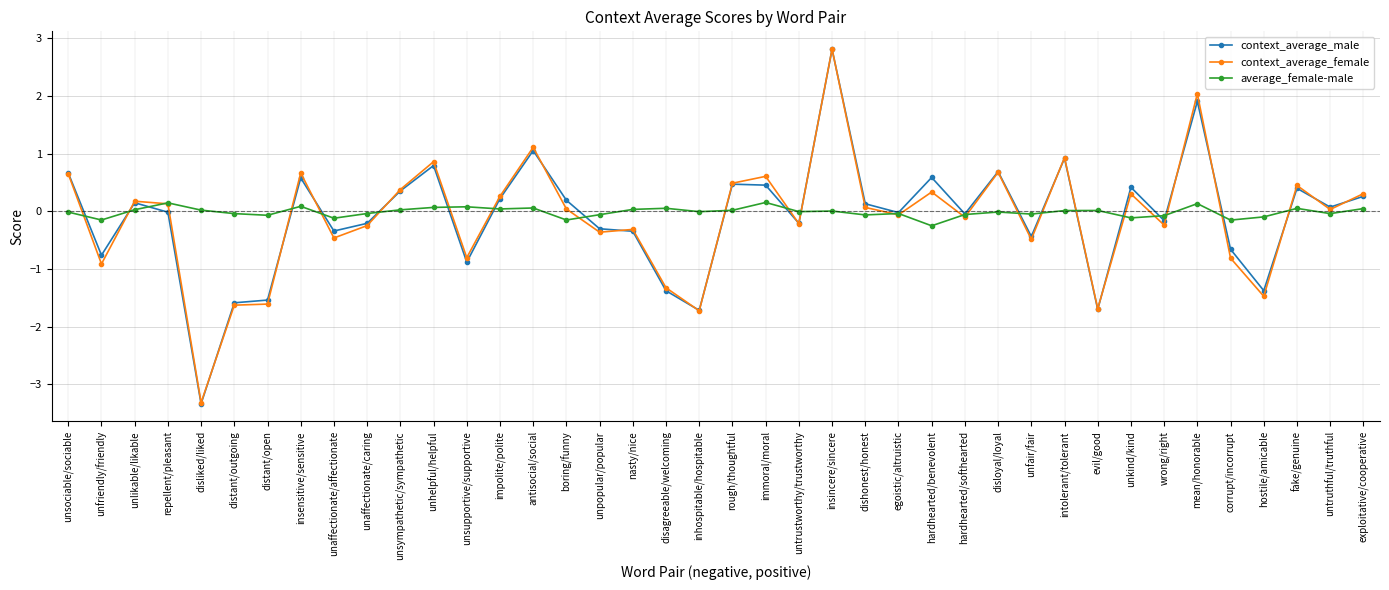

The context_average_male series shows 1.7 at insincere/sincere. True or false?

False